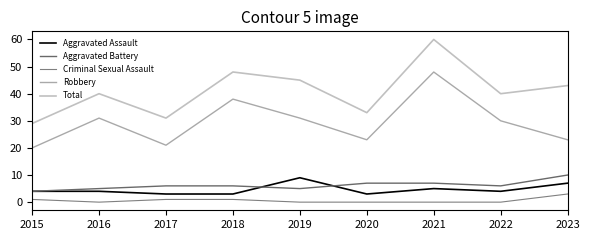

How many distinct data groups are displayed?

5